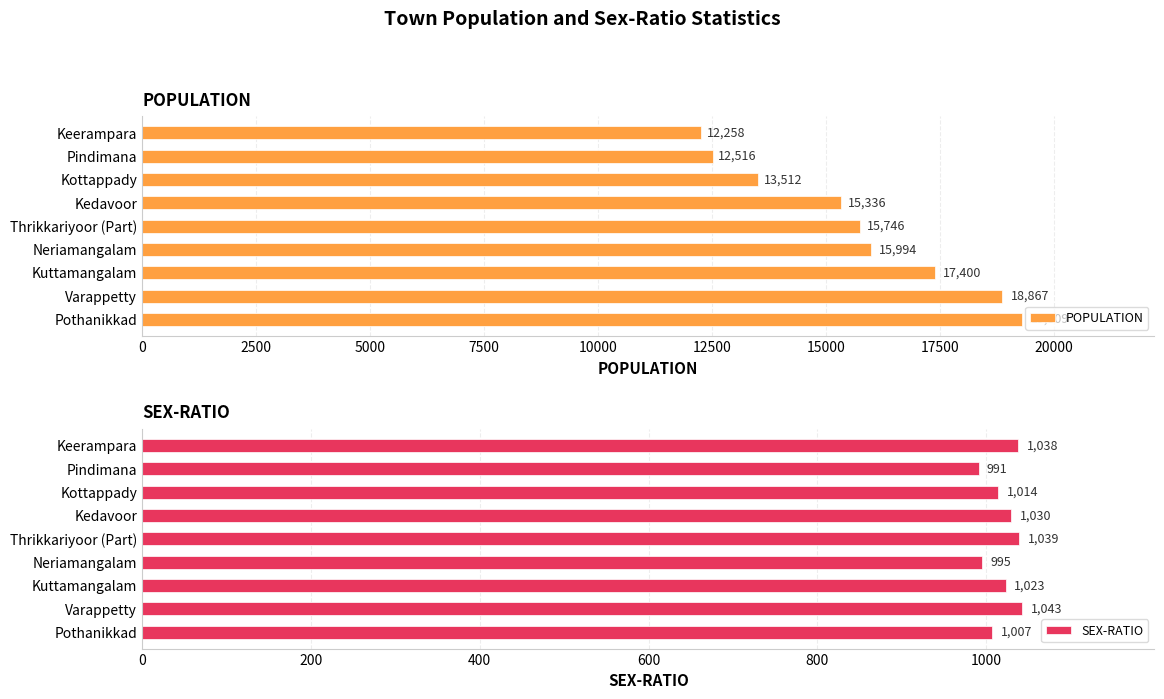

What is the smallest value displayed?

991